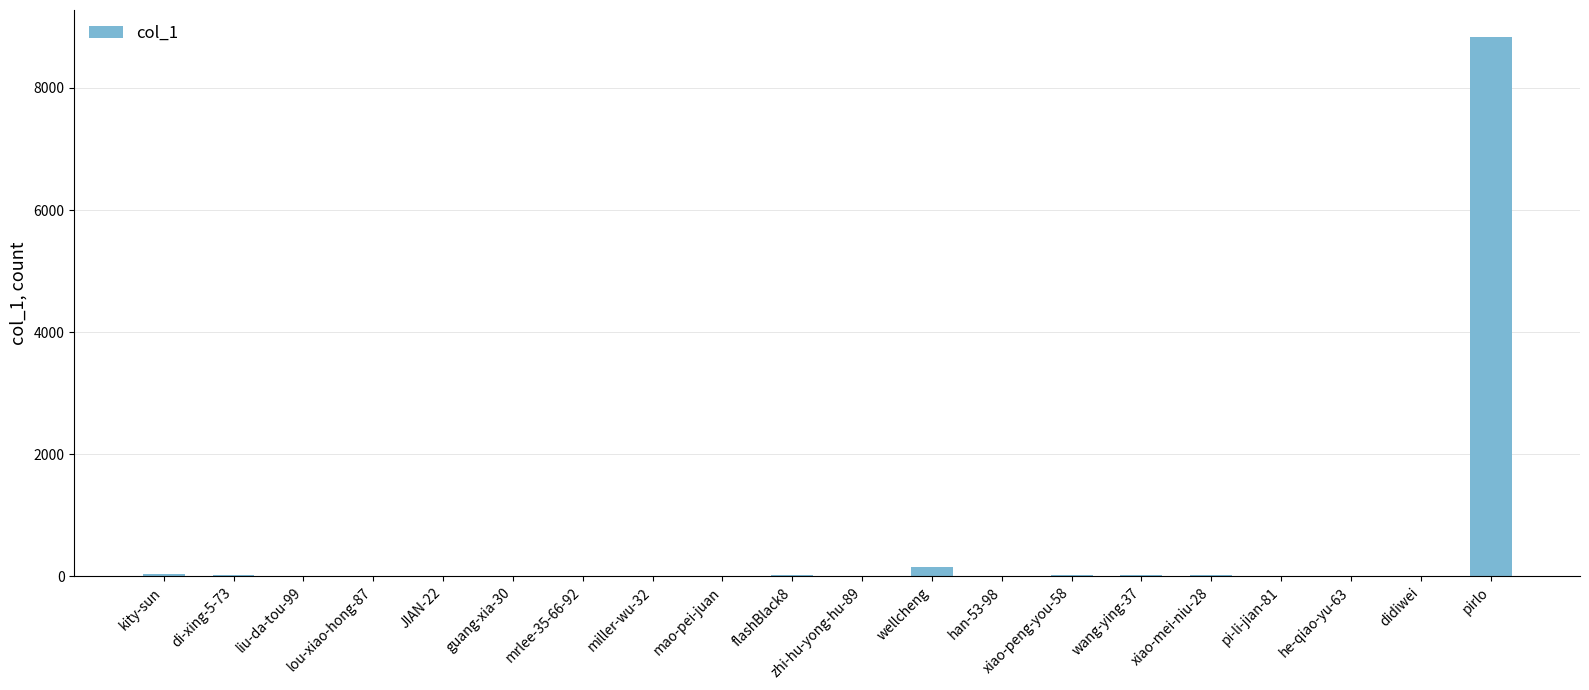

The chart shows a value of 8835 at pirlo. True or false?

True